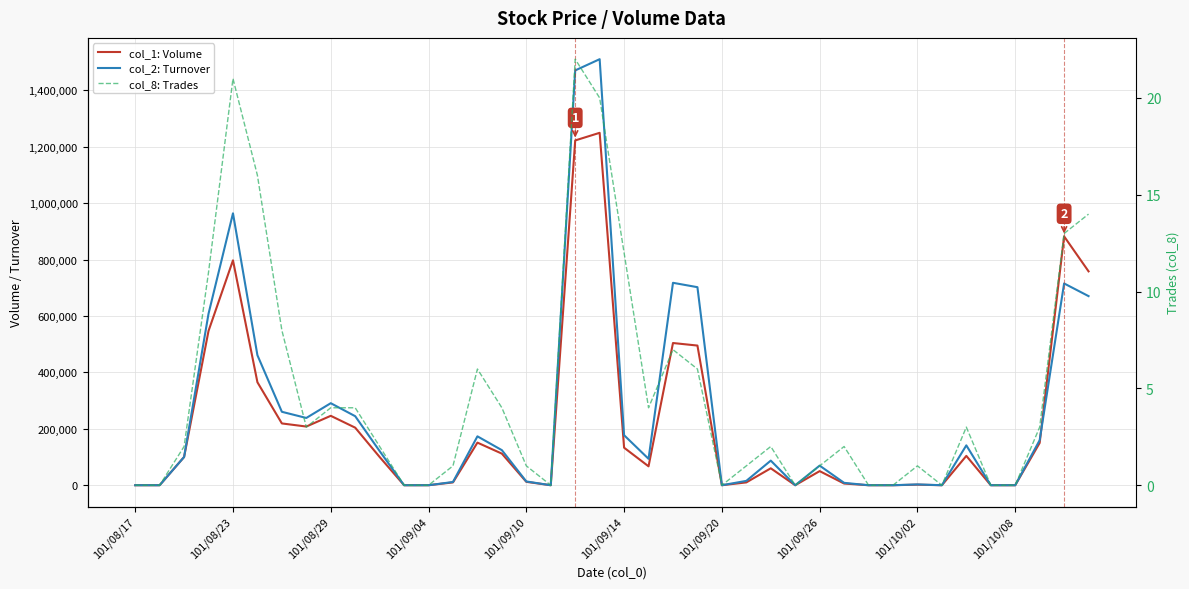

How many values in the col_1: Volume series are below 100000?

20